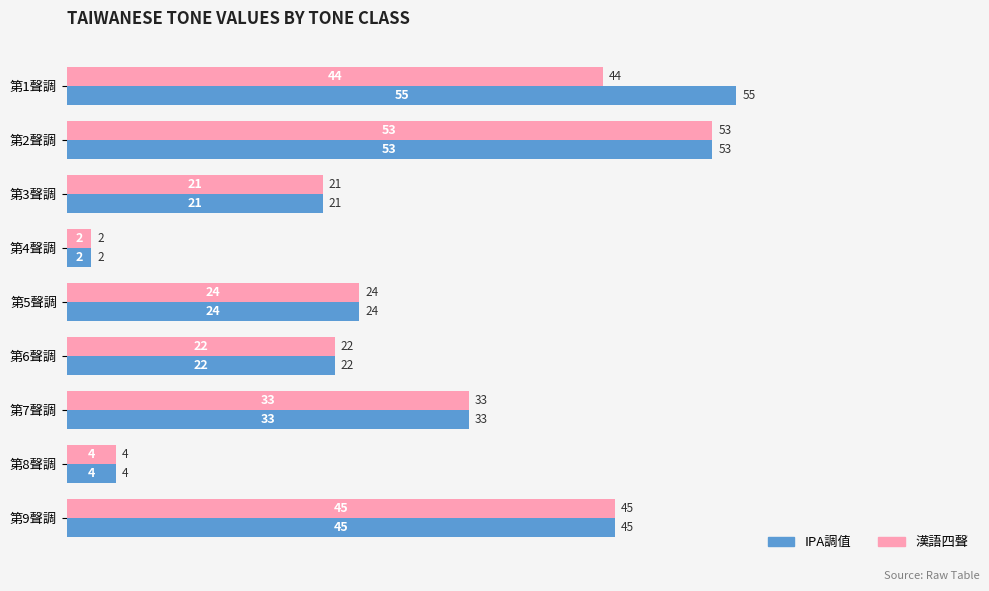

What is the difference between the maximum and second lowest values in the IPA調值 series?

51